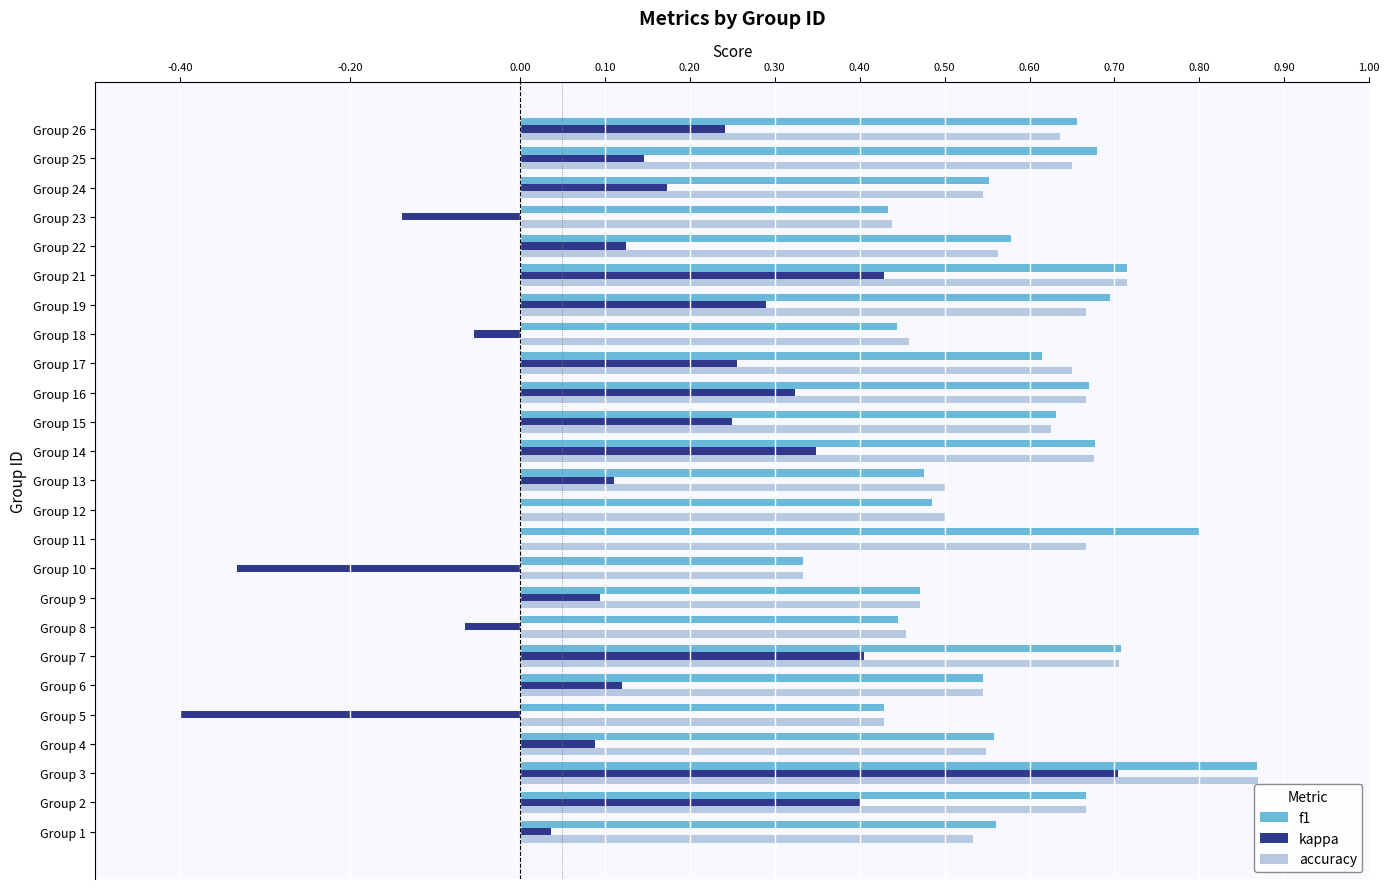

What is the sum of all kappa values?

3.6